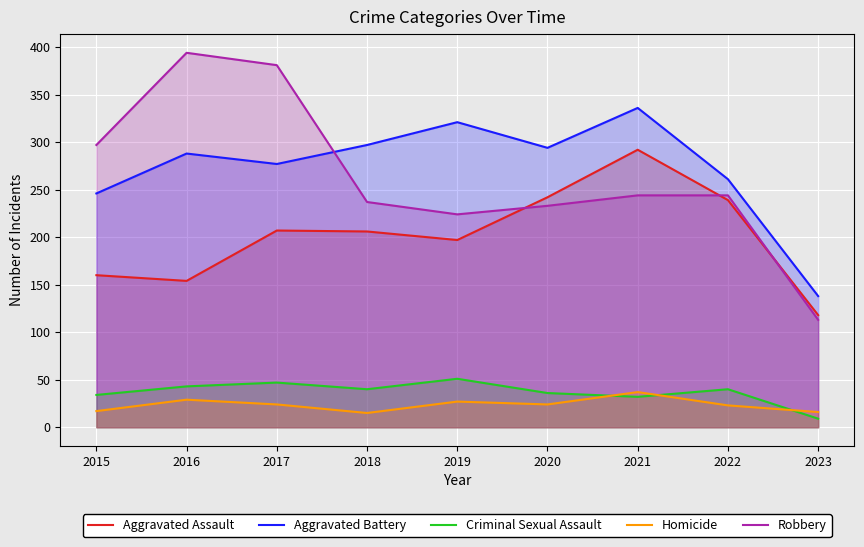

How many distinct data groups are displayed?

5